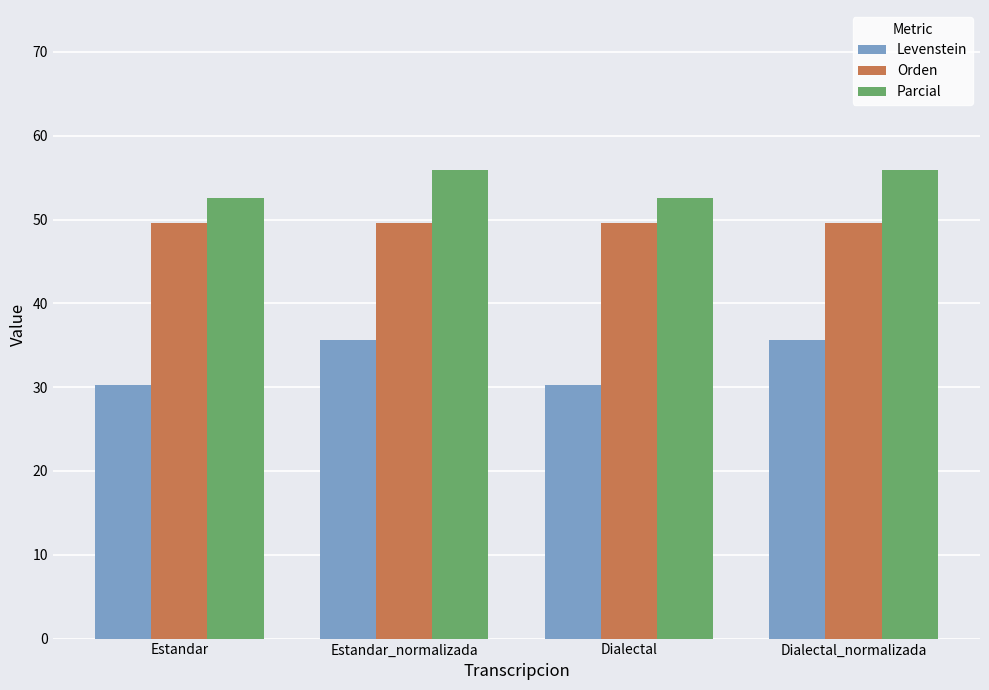

What is the label of the 2nd bar from the right?

Dialectal